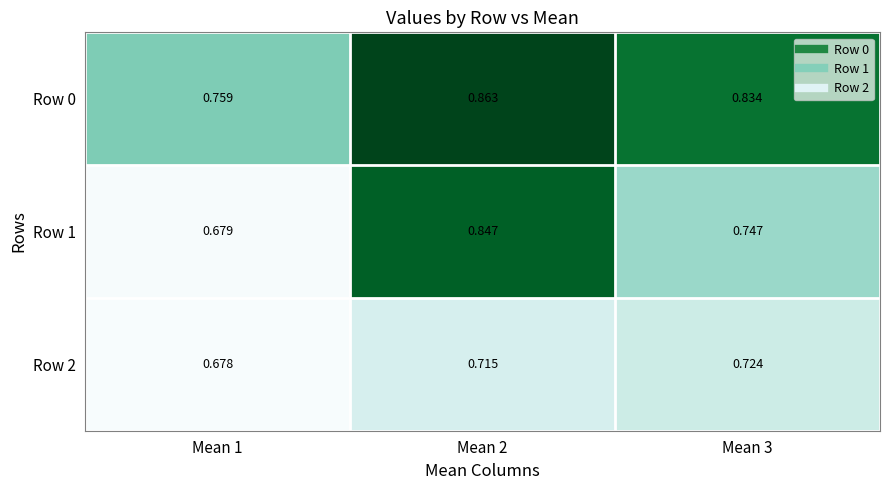

Is the value of Row 0 at Mean 2 greater than the value of Row 2 at Mean 1?

Yes